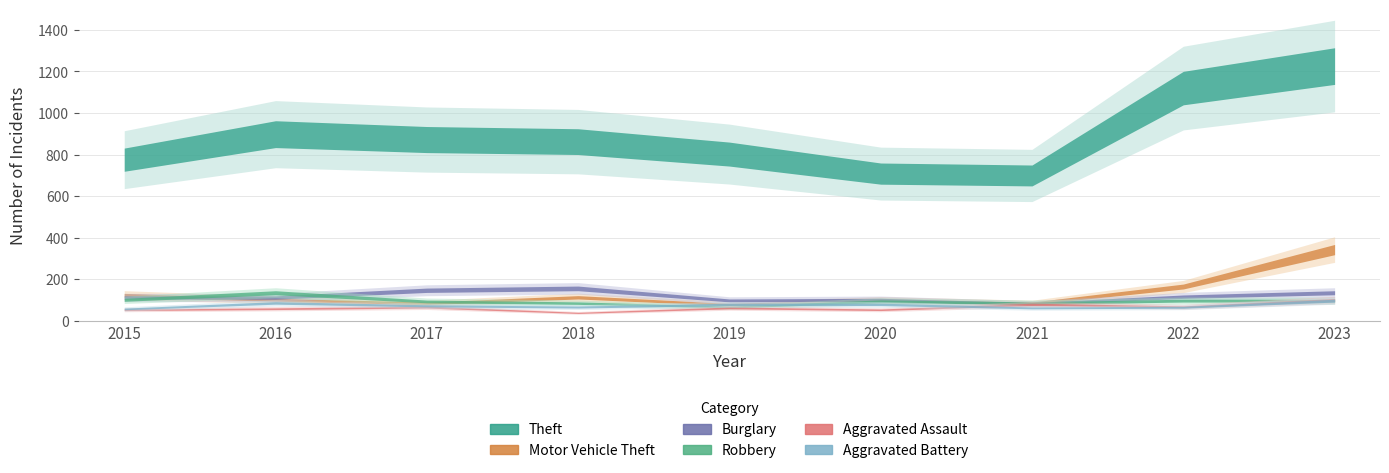

Where is the first local minimum for Robbery?

2019